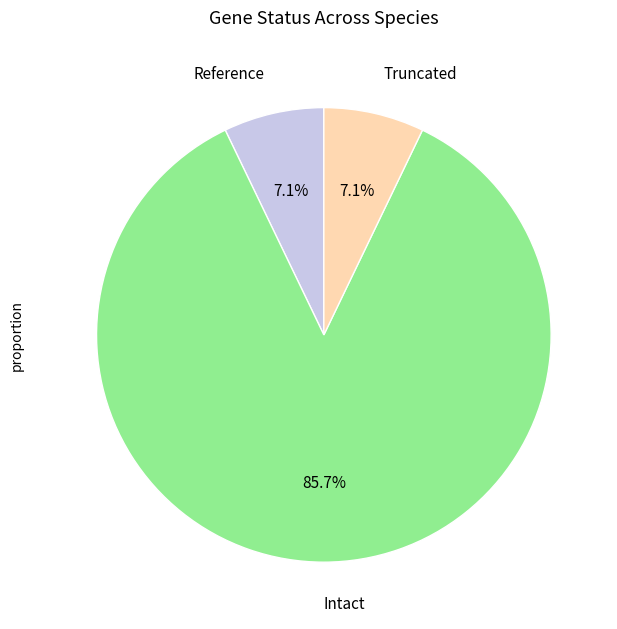

Count the number of slices in the pie.

3